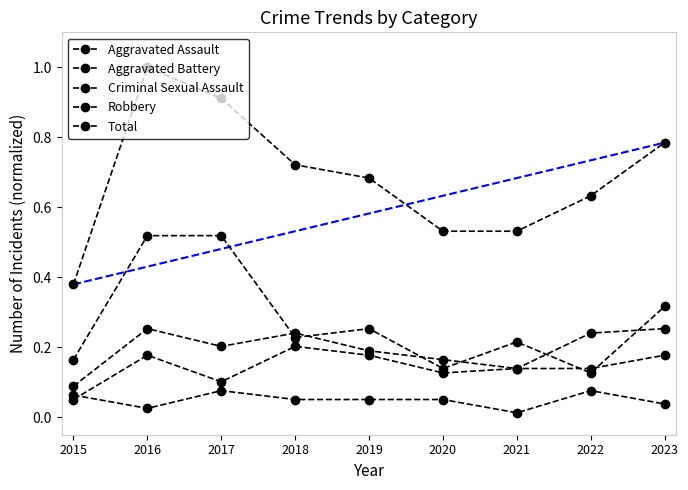

At which label does Aggravated Assault reach its minimum?

2015